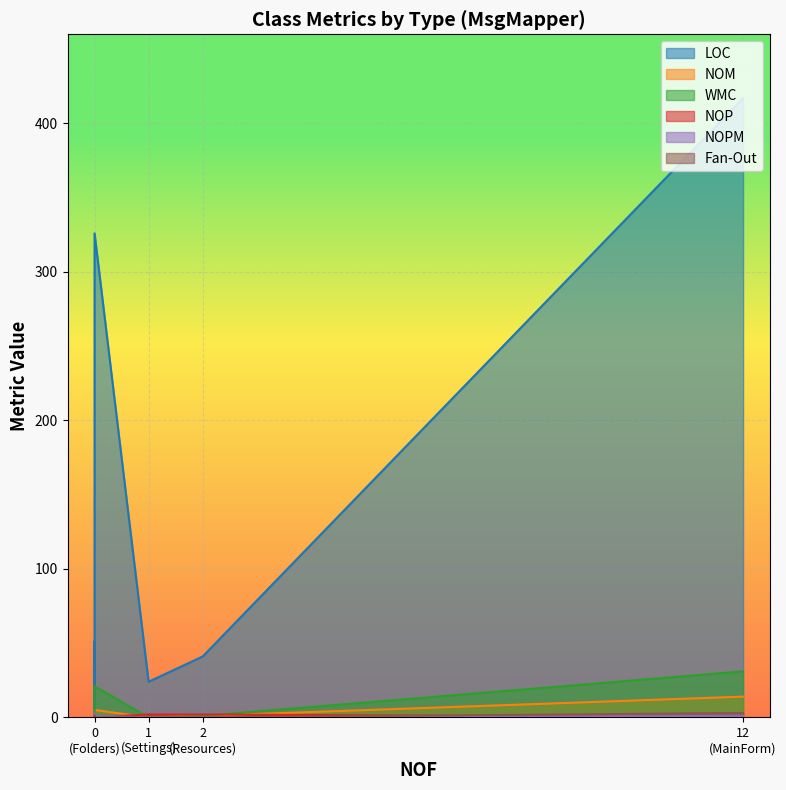

What is the greatest value displayed?

417